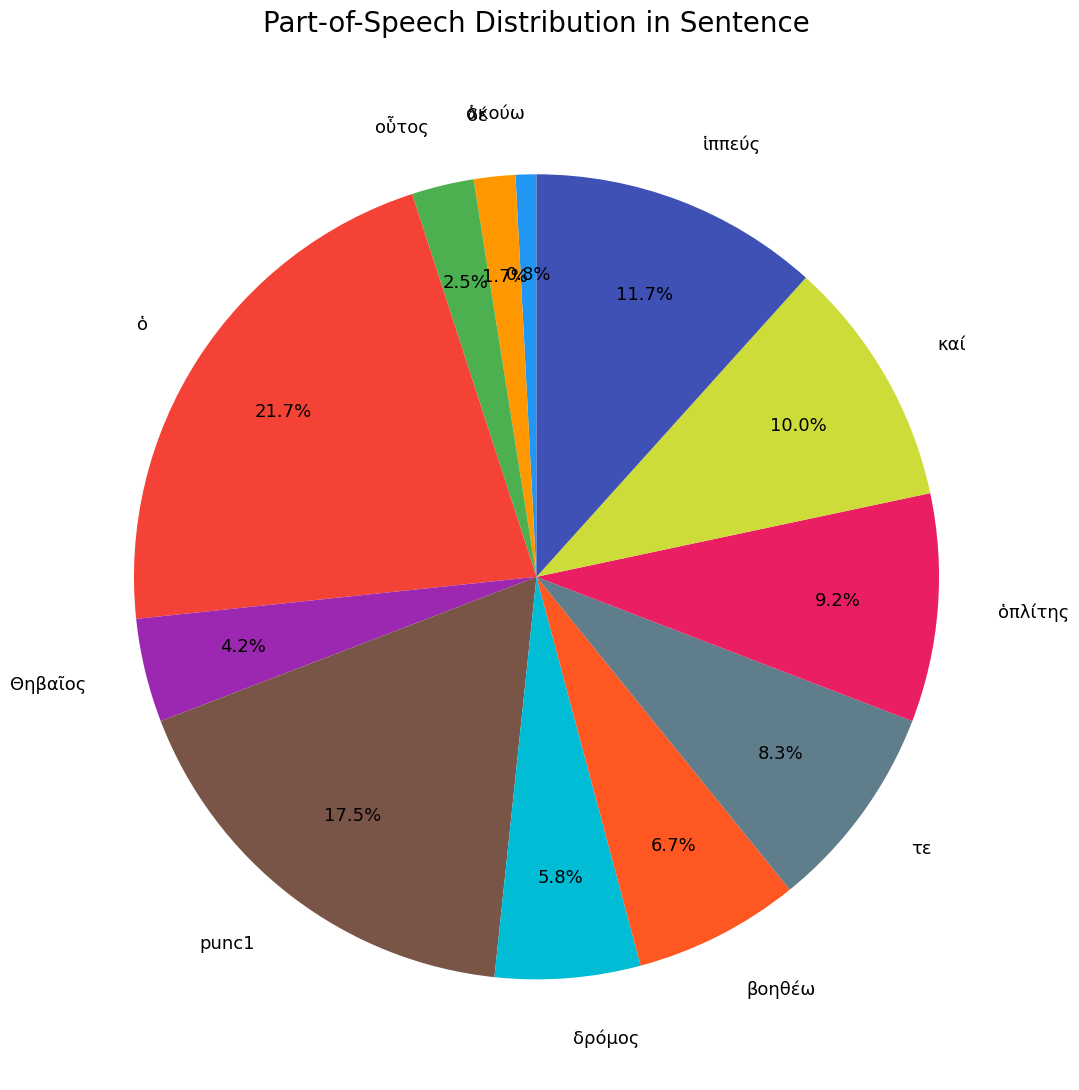

Count the number of slices in the pie.

12